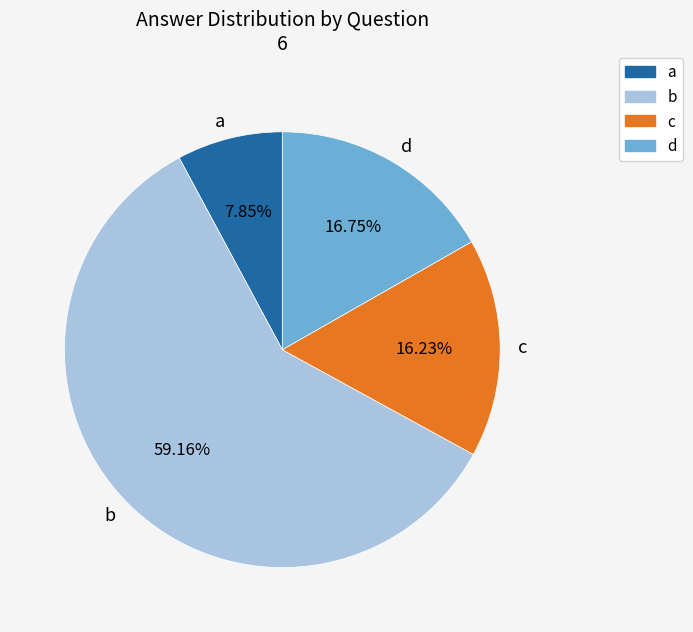

Which category accounts for the majority?

b